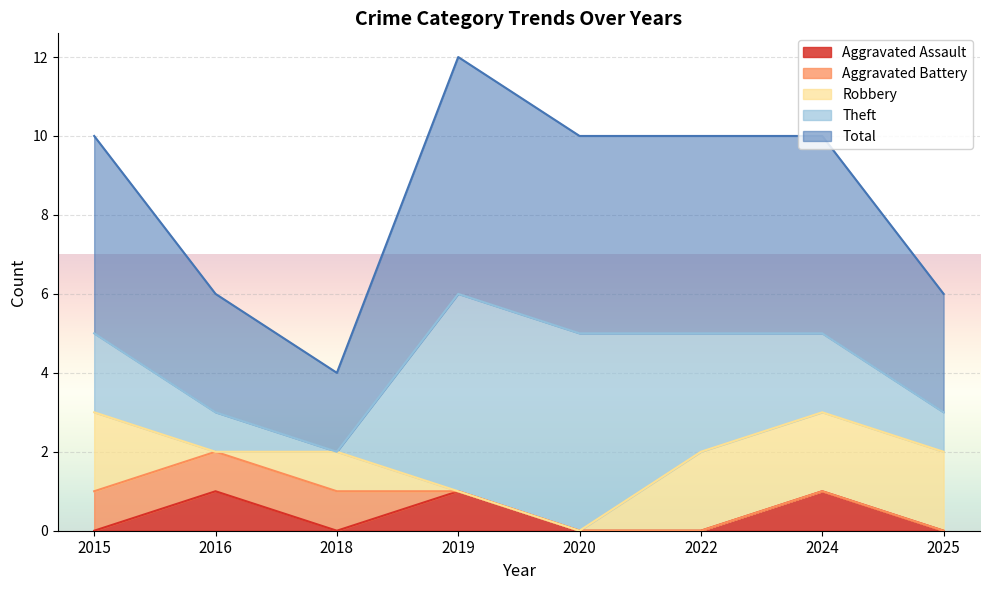

Which series has the largest total across all categories?

Total